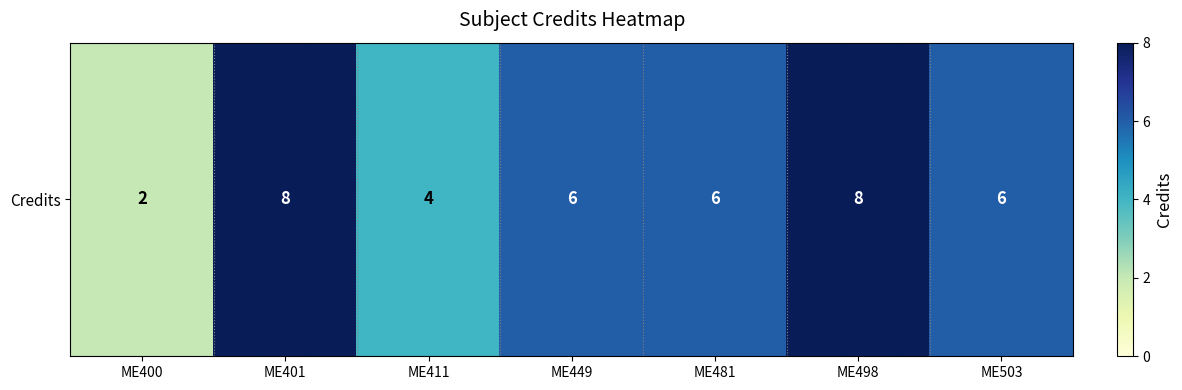

What is the difference between the maximum and minimum values?

6